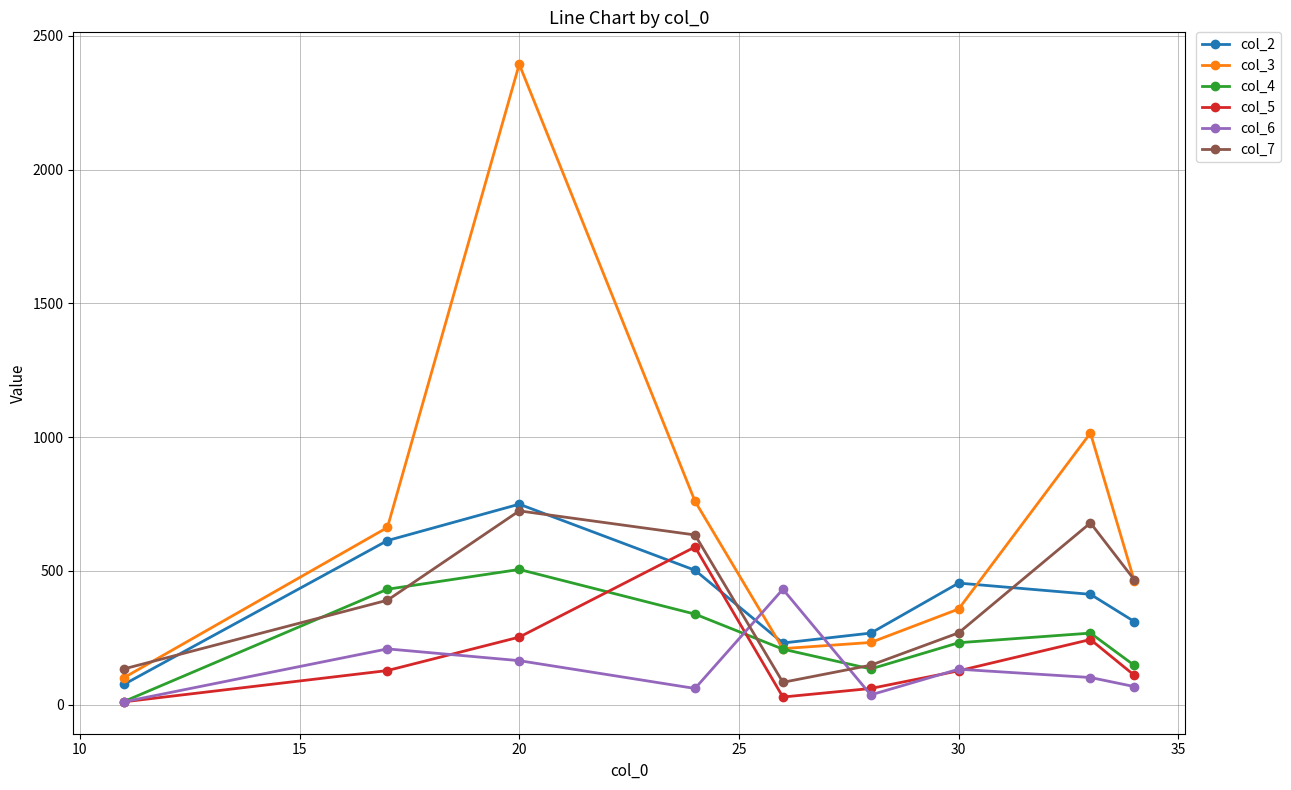

How many interior local valleys does the col_6 series have?

2